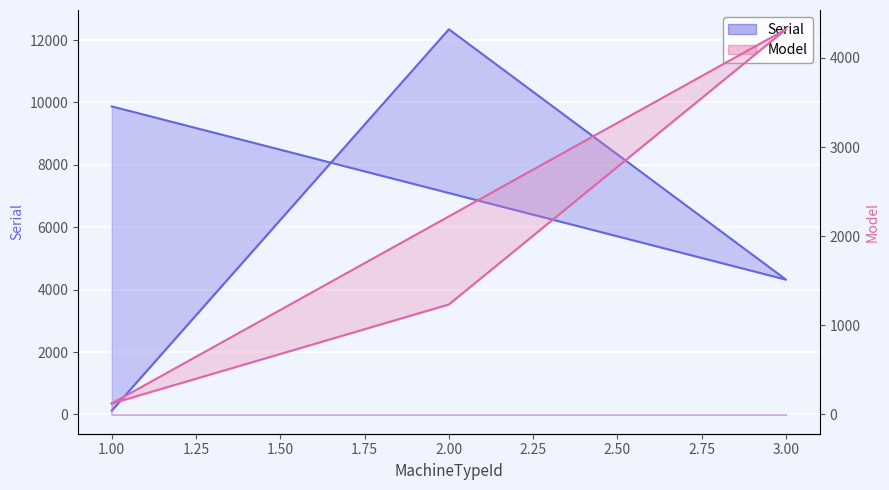

How many interior local valleys does the Serial series have?

1